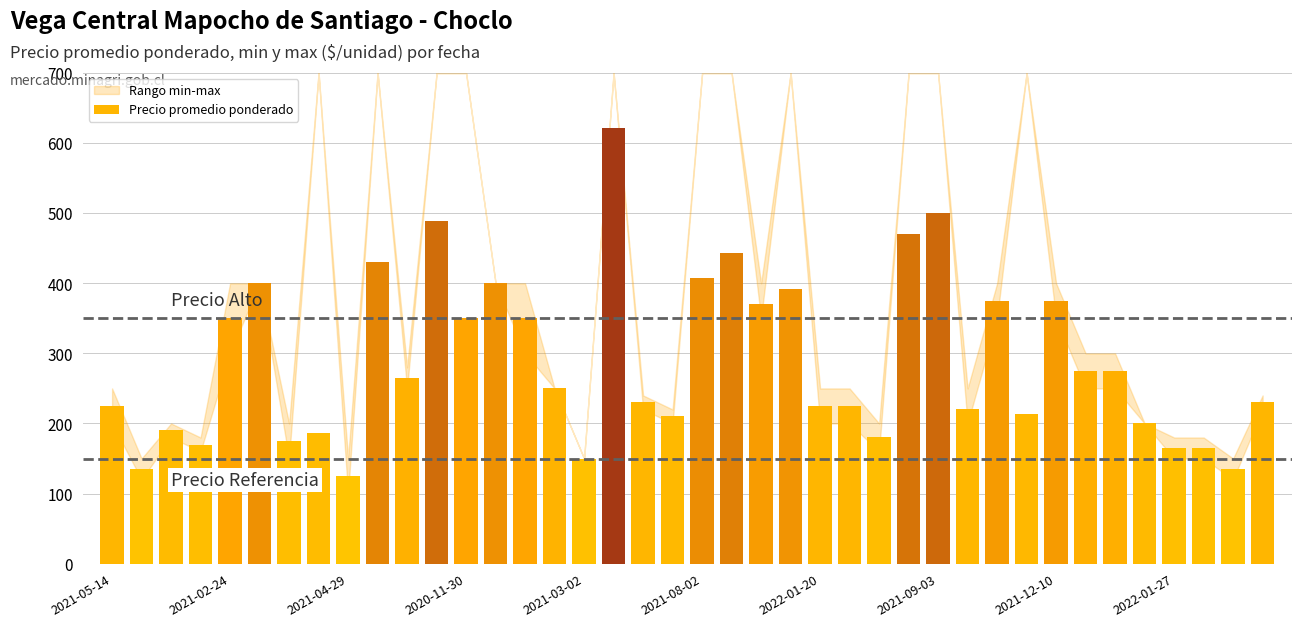

What is the greatest value displayed?

621